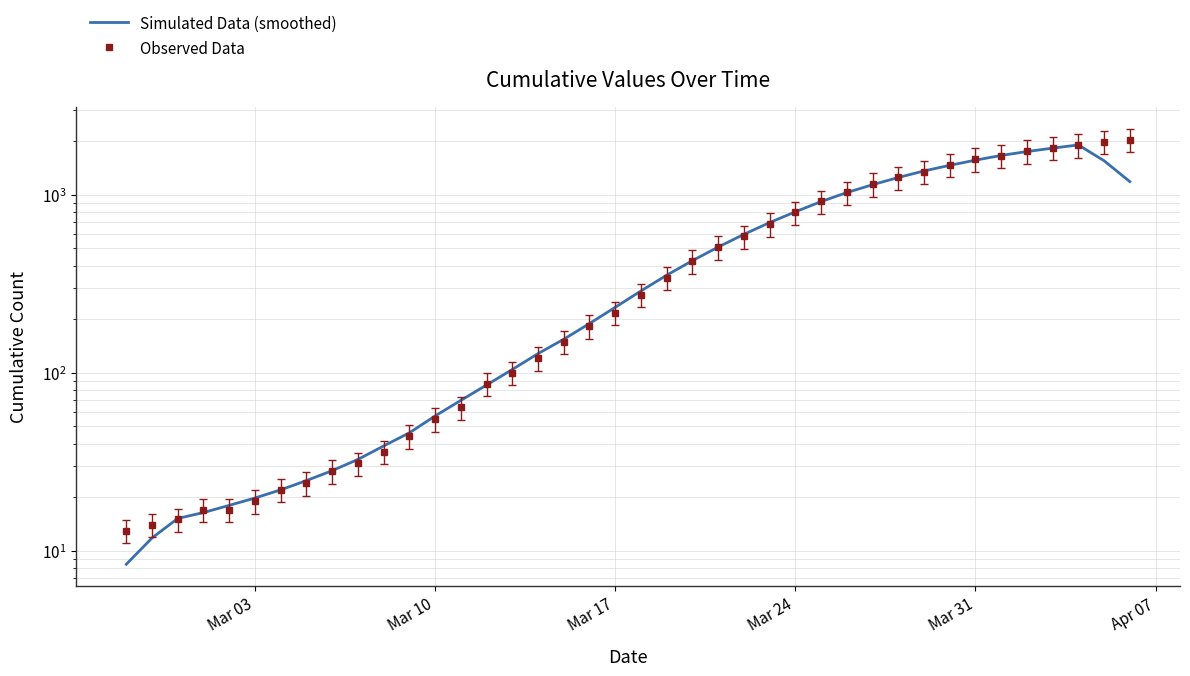

What is the difference between the maximum and minimum values in the Observed Data series?

2034.0